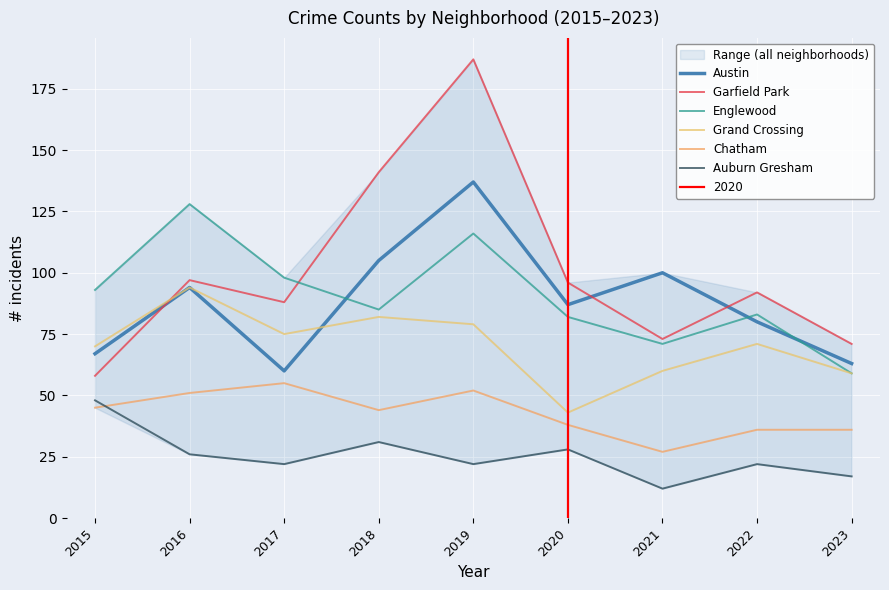

True or false: Grand Crossing has more than 1 interior local peaks.

True